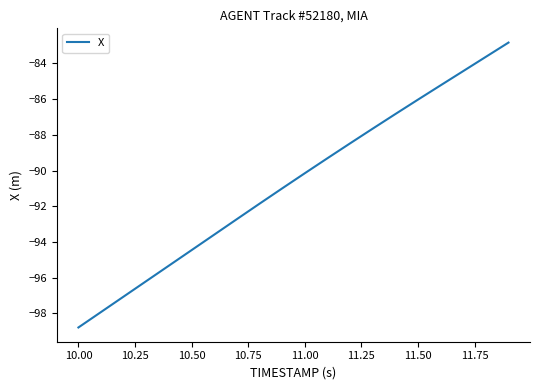

What is the smallest value displayed?

-98.8